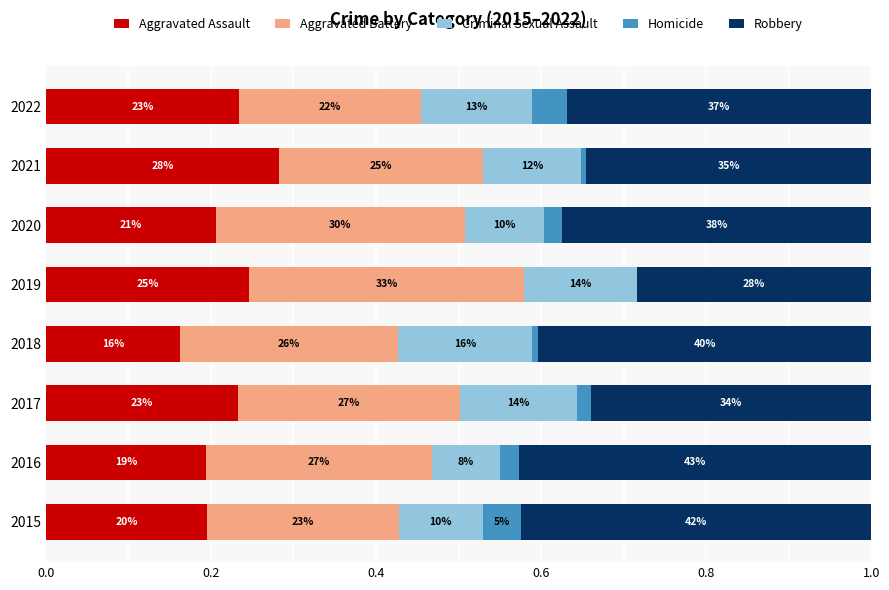

Reading left to right, transcribe all the data shown in this chart.

Aggravated Assault: 0.2	0.2	0.2	0.2	0.2	0.2	0.3	0.2
Aggravated Battery: 0.2	0.3	0.3	0.3	0.3	0.3	0.2	0.2
Criminal Sexual Assault: 0.1	0.1	0.1	0.2	0.1	0.1	0.1	0.1
Homicide: 0.0	0.0	0.0	0.0	0.0	0.0	0.0	0.0
Robbery: 0.4	0.4	0.3	0.4	0.3	0.4	0.3	0.4